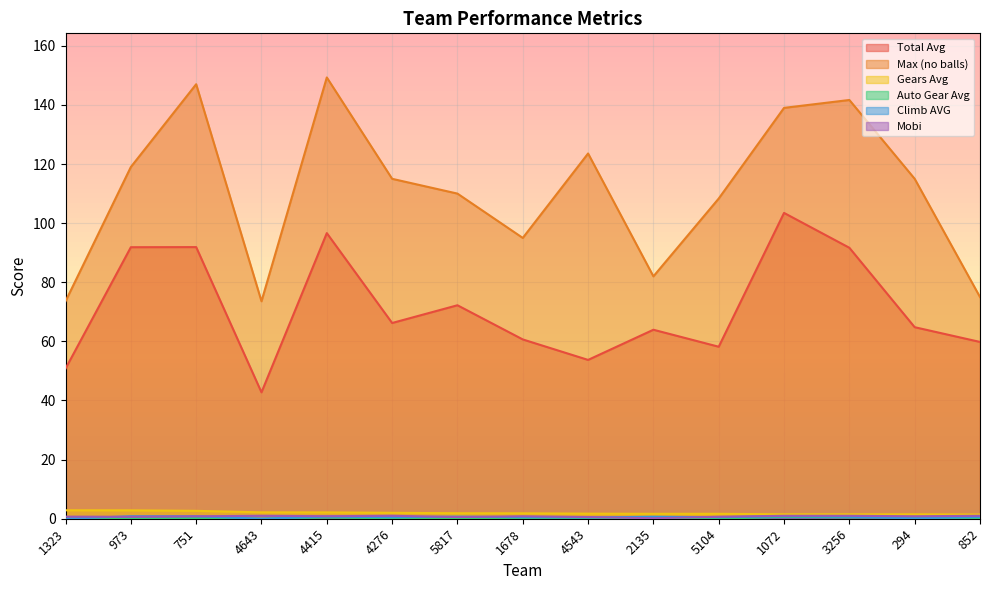

Which series has the largest total across all categories?

Max (no balls)